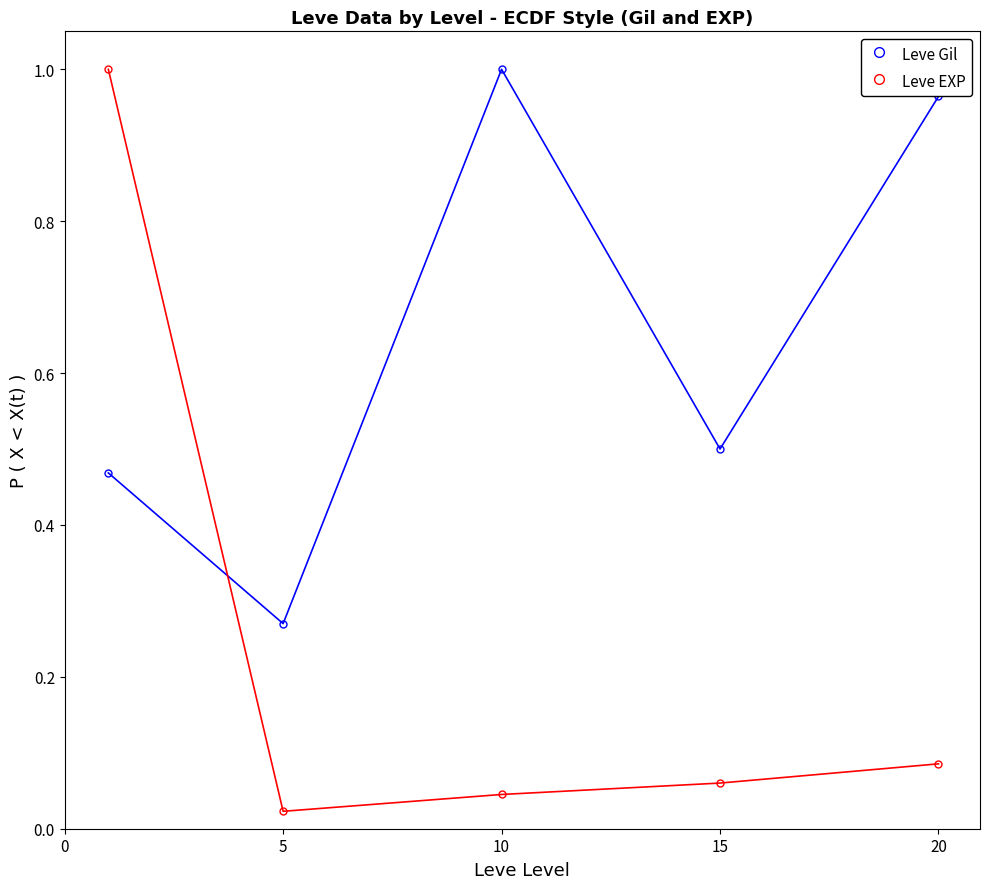

Does the chart have visible grid lines?

No